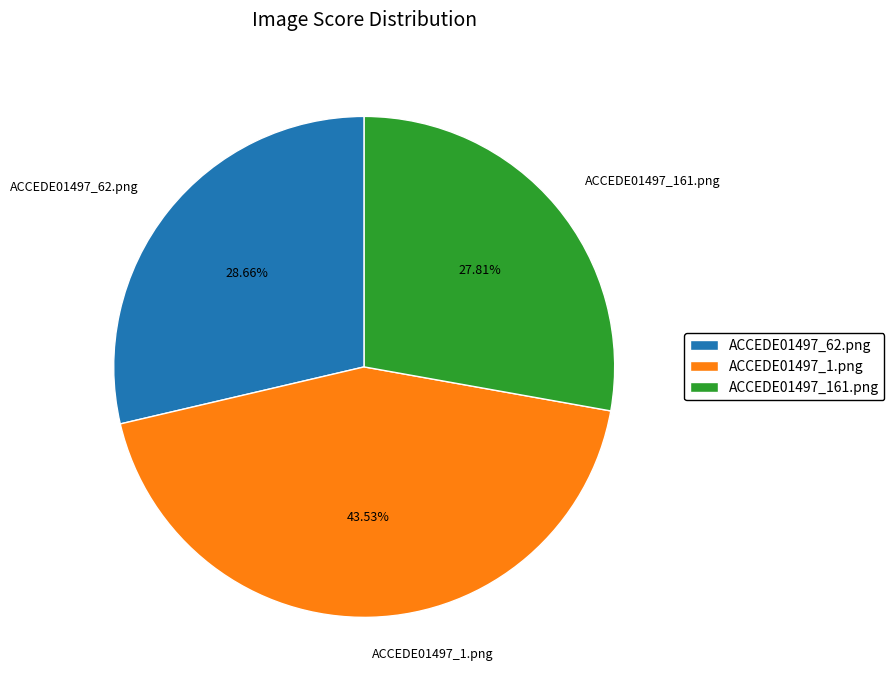

Is ACCEDE01497_161.png the majority of the pie?

No